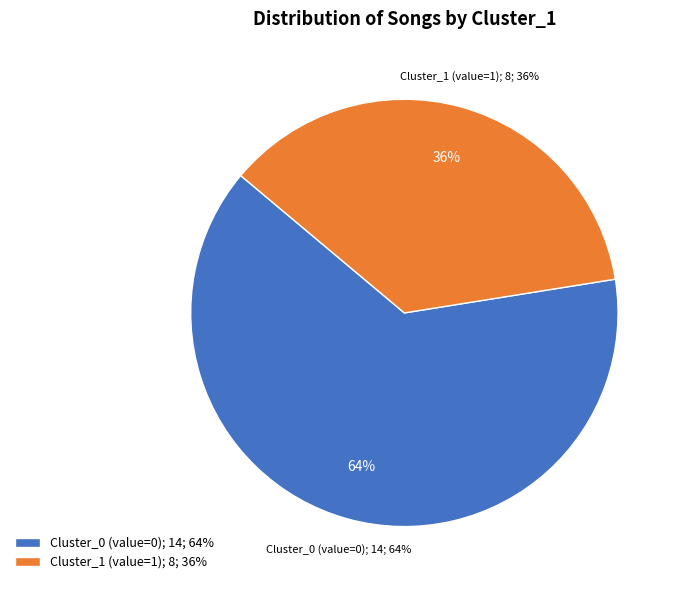

To the nearest percent, what is the difference between the largest and smallest slice percentages?

27%